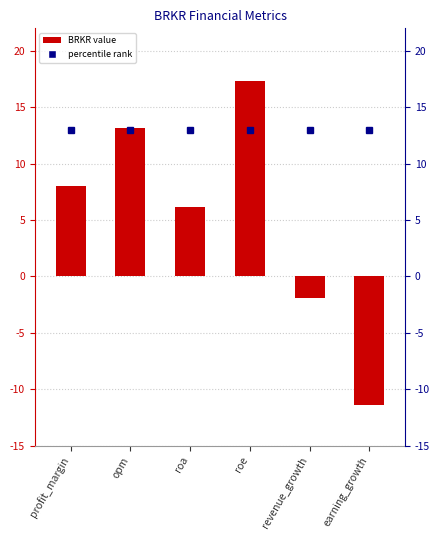

What is the change in value from roa to revenue_growth?

-8.1